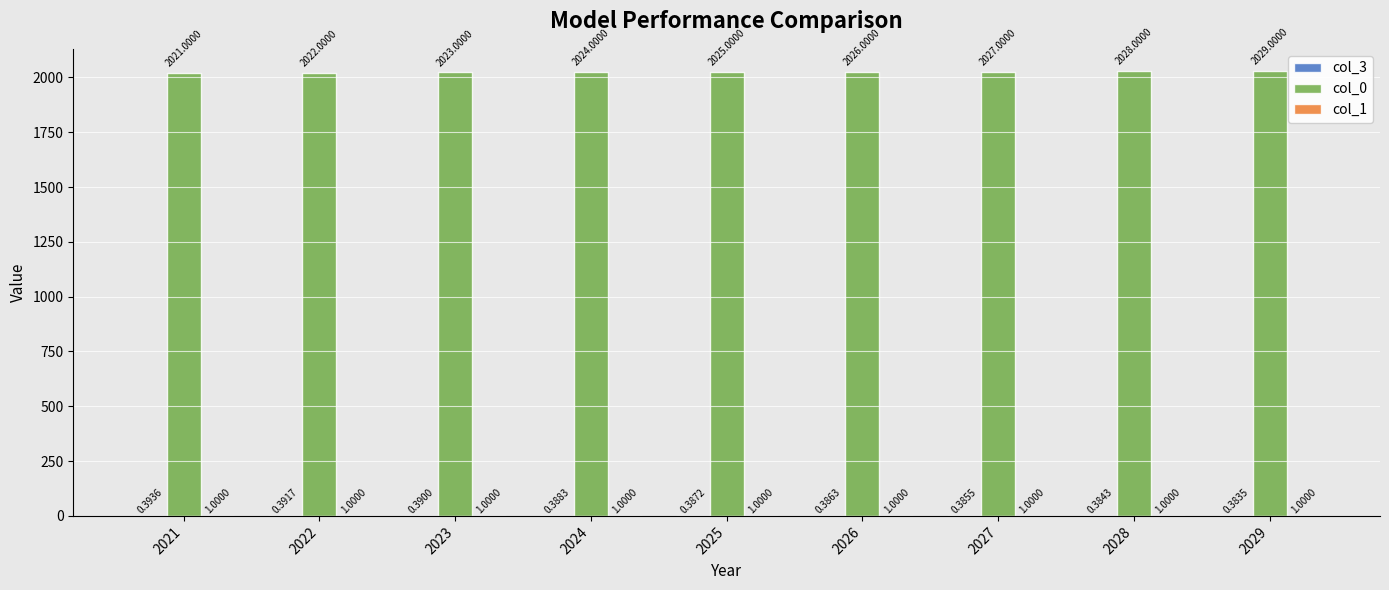

Which series changed the most between 2025 and 2028?

col_0